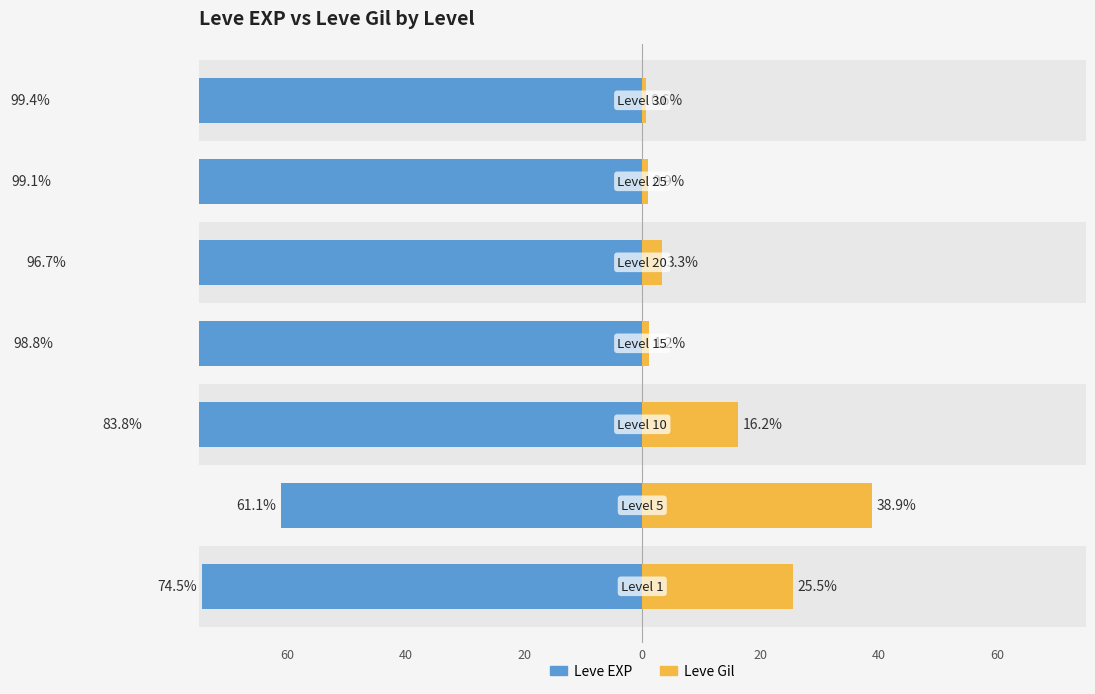

What is the minimum value for Leve Gil?

0.6